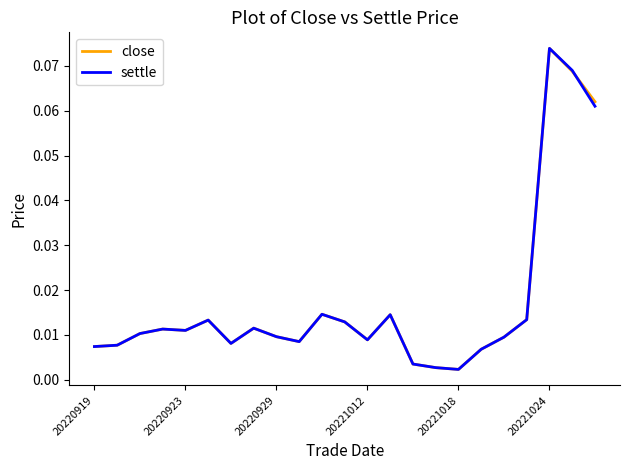

Which category has the highest value across all series?

20221024